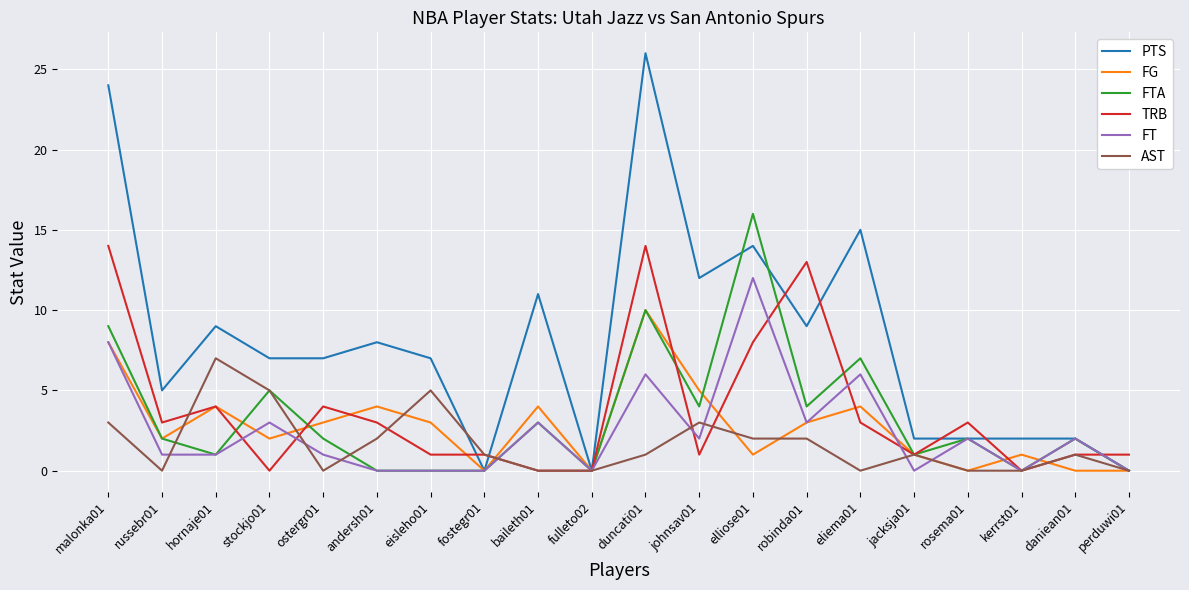

What is the difference between the maximum and minimum values in the FTA series?

16